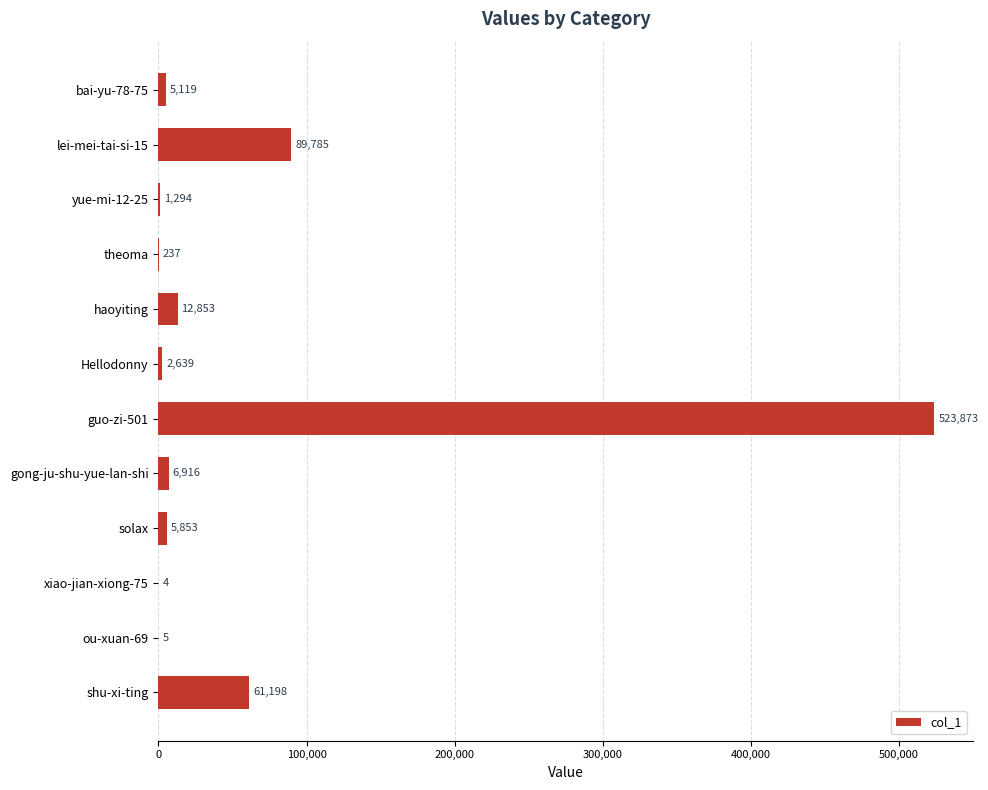

At which label is the value closest to 261938?

lei-mei-tai-si-15